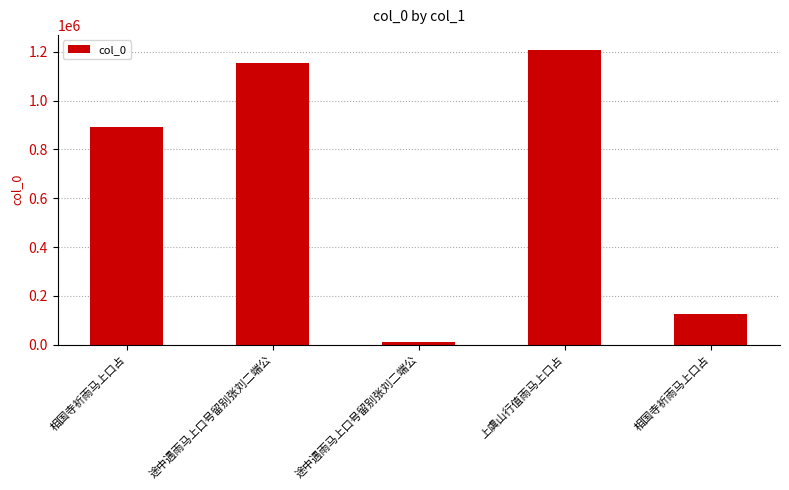

Which category has the highest value across all series?

上虞山行值雨马上口占